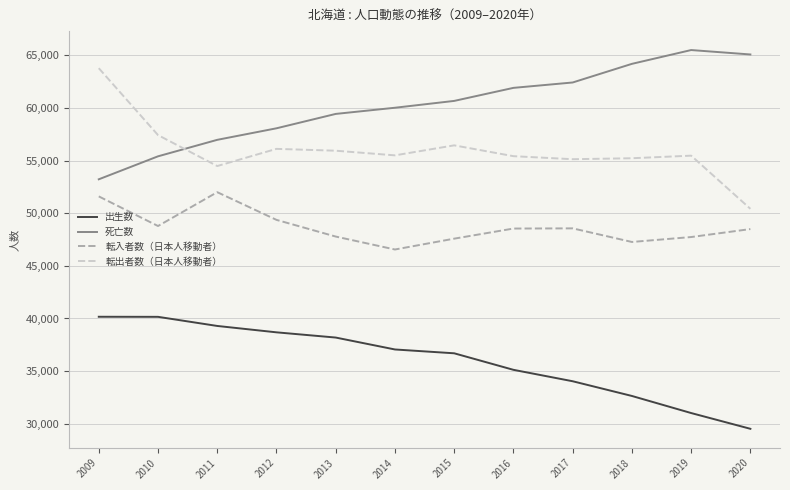

What is the sum of all 出生数 values?

432594